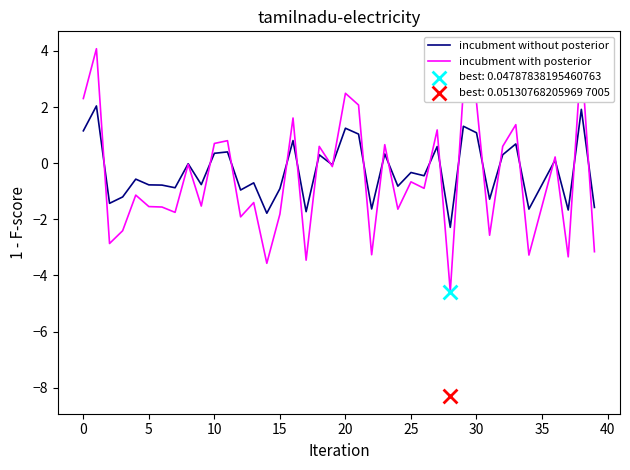

Is the value of incubment with posterior at 20 greater than the value of incubment without posterior at 15?

Yes